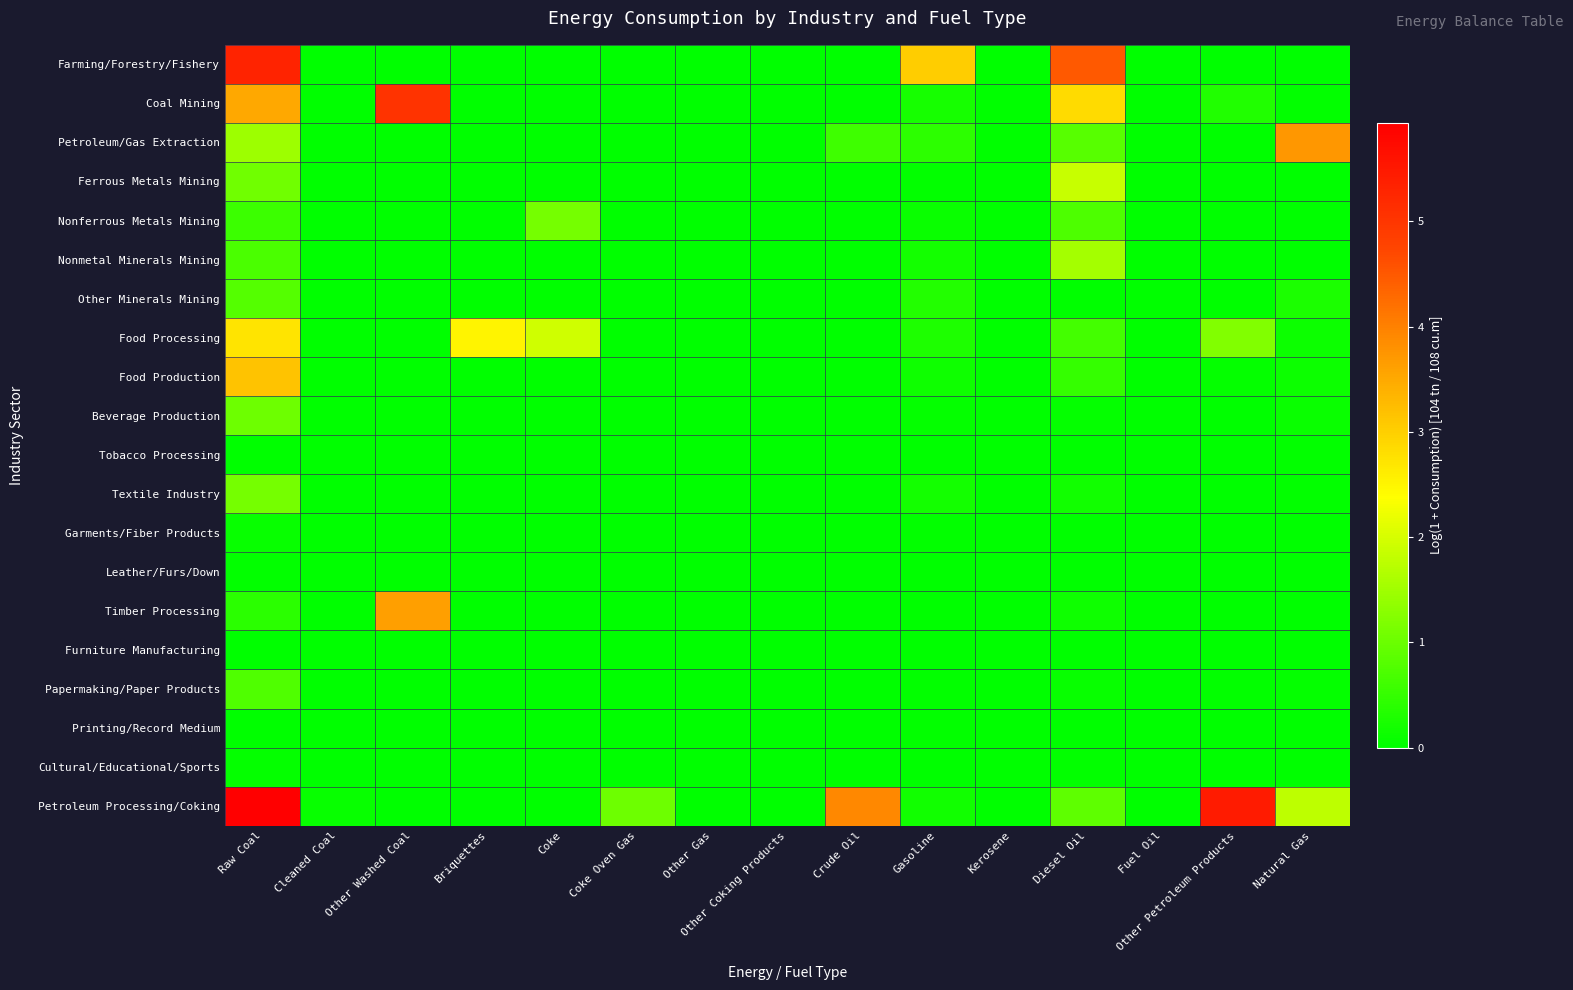

Which category has the lowest value across all series?

Cleaned Coal